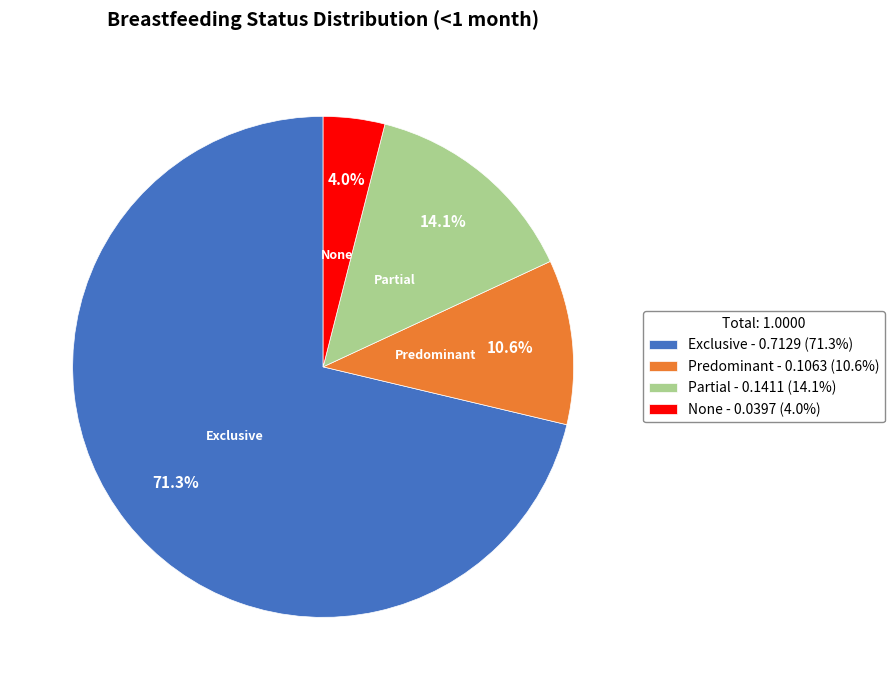

What percentage is NOT represented by Predominant?

89.4%